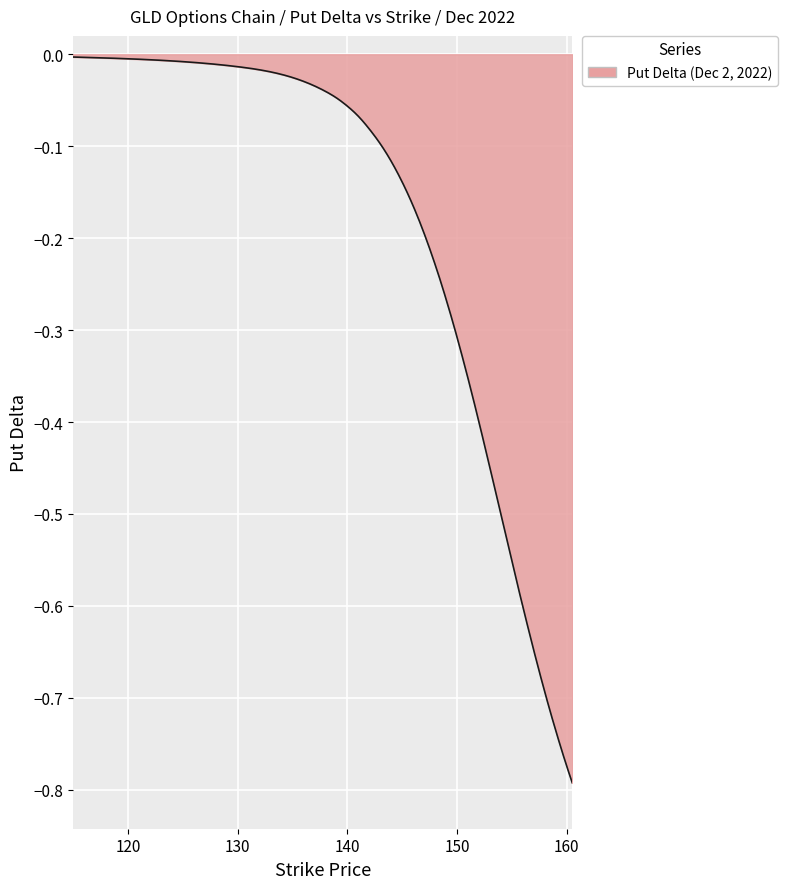

Is this an area chart (filled region under the line)?

Yes